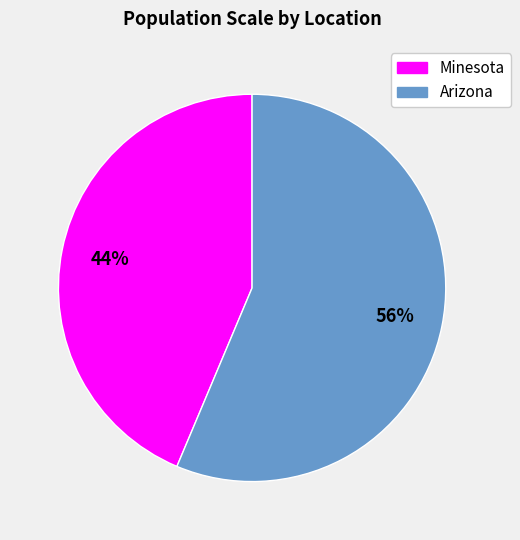

Is it true that Arizona is 66% of the pie?

False